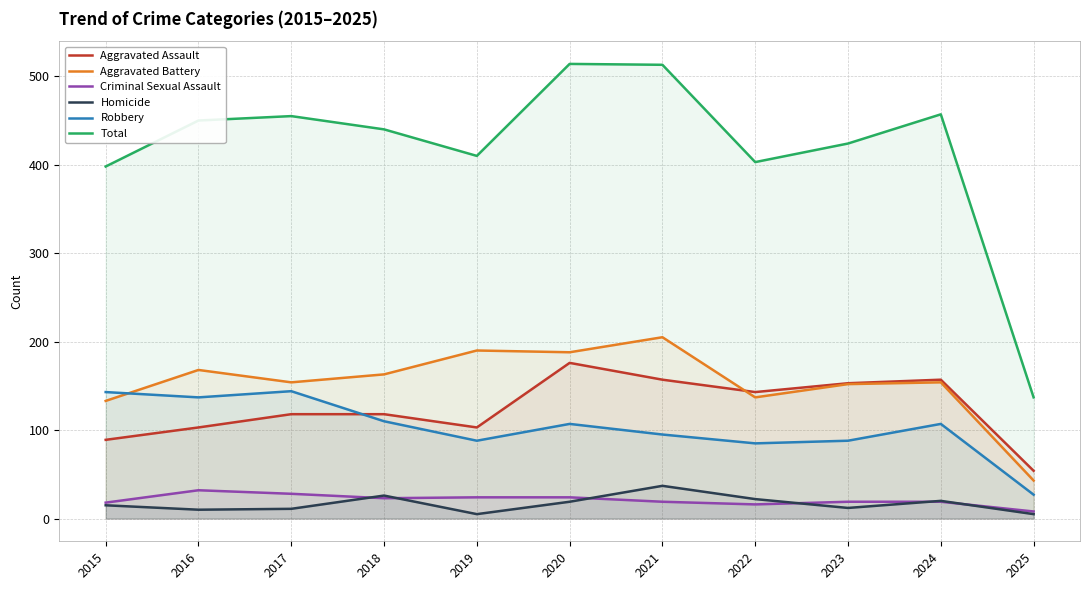

What is the maximum value for Aggravated Battery?

205